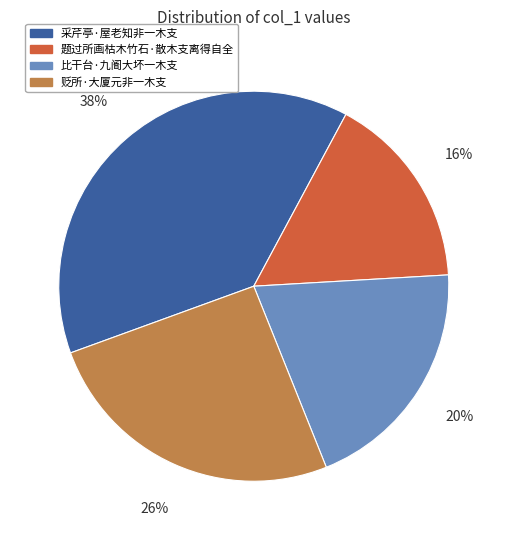

Does 题过所画枯木竹石·散木支离得自全 represent more than half of the total?

No